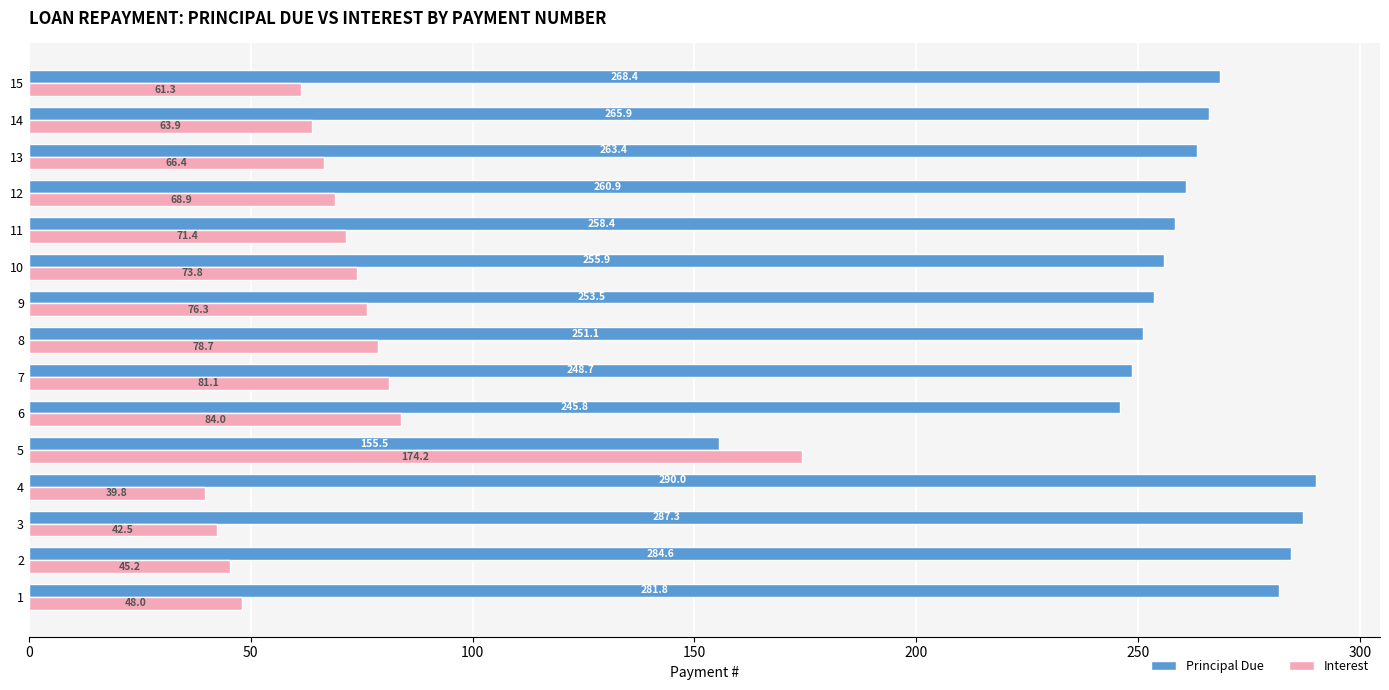

What is the total value across all series at 8?

329.8